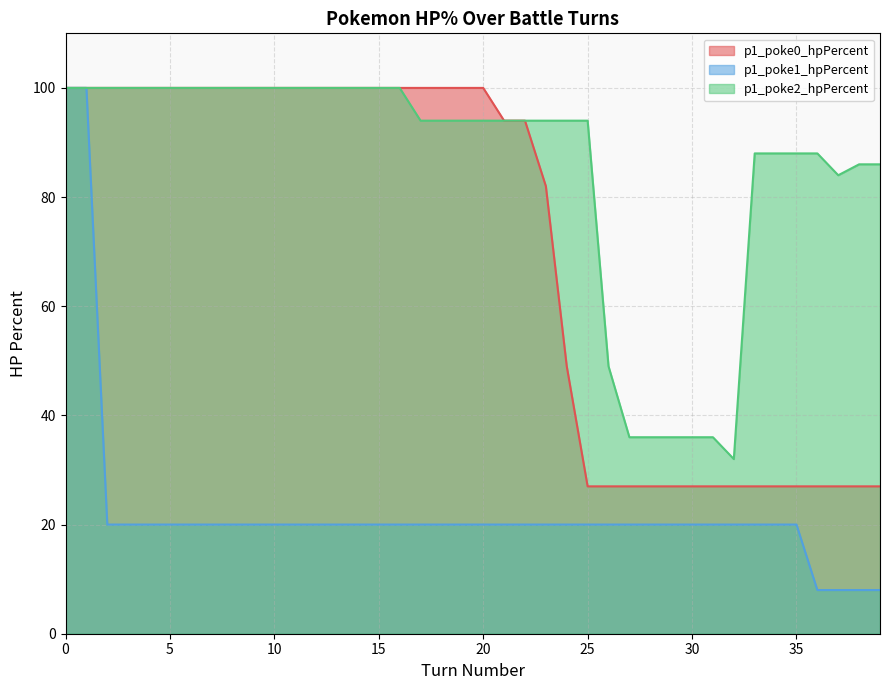

What is the highest value of the p1_poke1_hpPercent series?

100